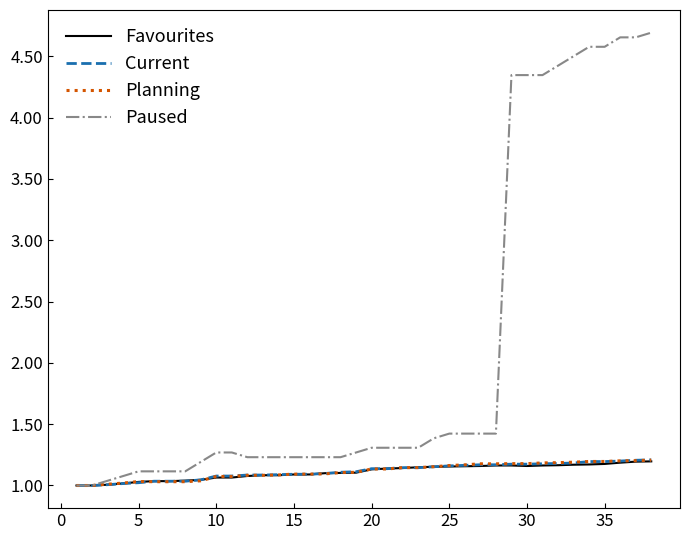

Which series has the largest total across all categories?

Paused